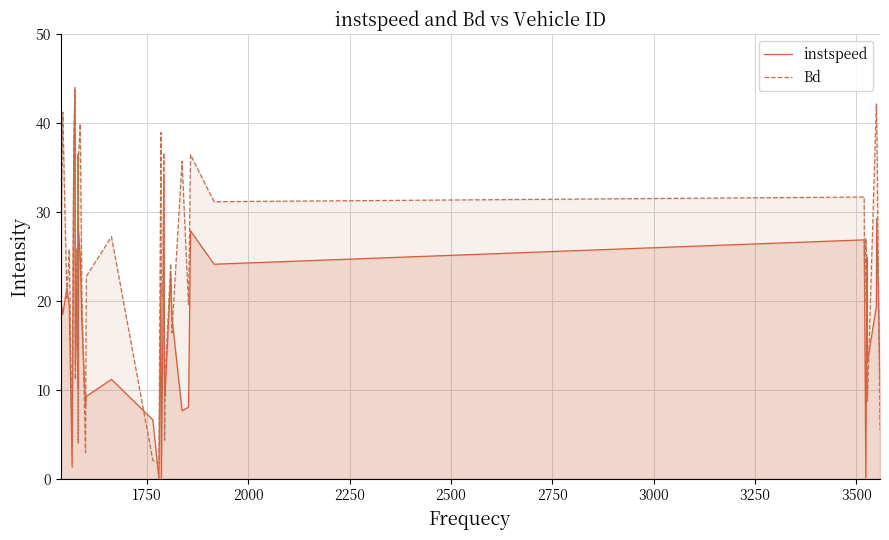

How many lines are shown in the chart?

2